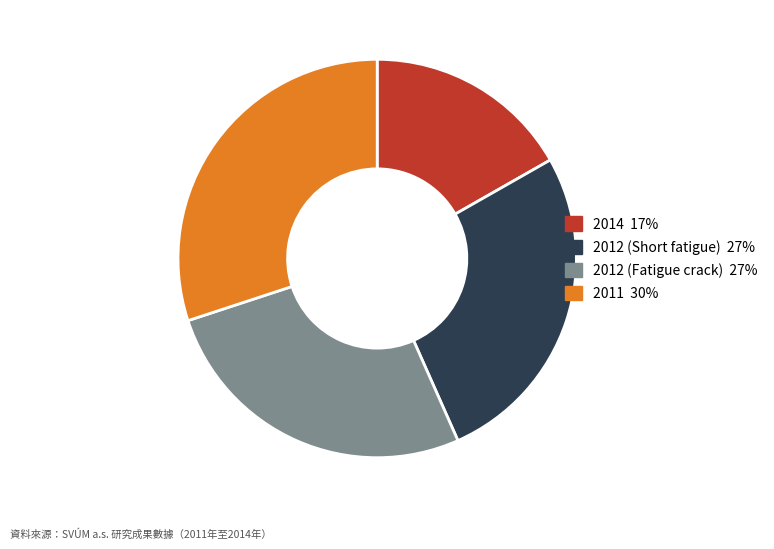

Which category has the biggest portion of the pie?

2011